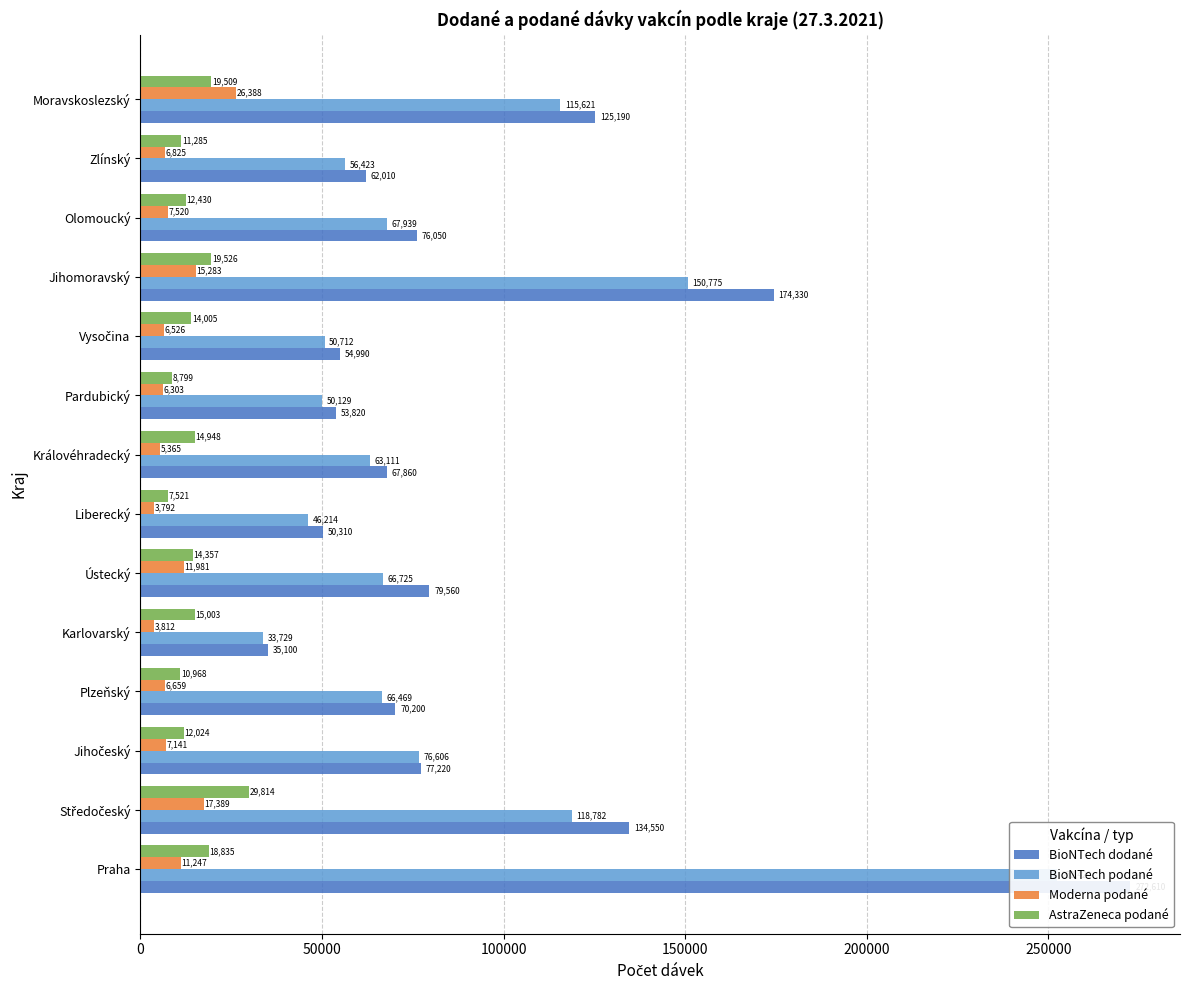

Reading left to right, extract all data points from this chart.

BioNTech dodané: 272610	134550	77220	70200	35100	79560	50310	67860	53820	54990	174330	76050	62010	125190
BioNTech podané: 252429	118782	76606	66469	33729	66725	46214	63111	50129	50712	150775	67939	56423	115621
Moderna podané: 11247	17389	7141	6659	3812	11981	3792	5365	6303	6526	15283	7520	6825	26388
AstraZeneca podané: 18835	29814	12024	10968	15003	14357	7521	14948	8799	14005	19526	12430	11285	19509